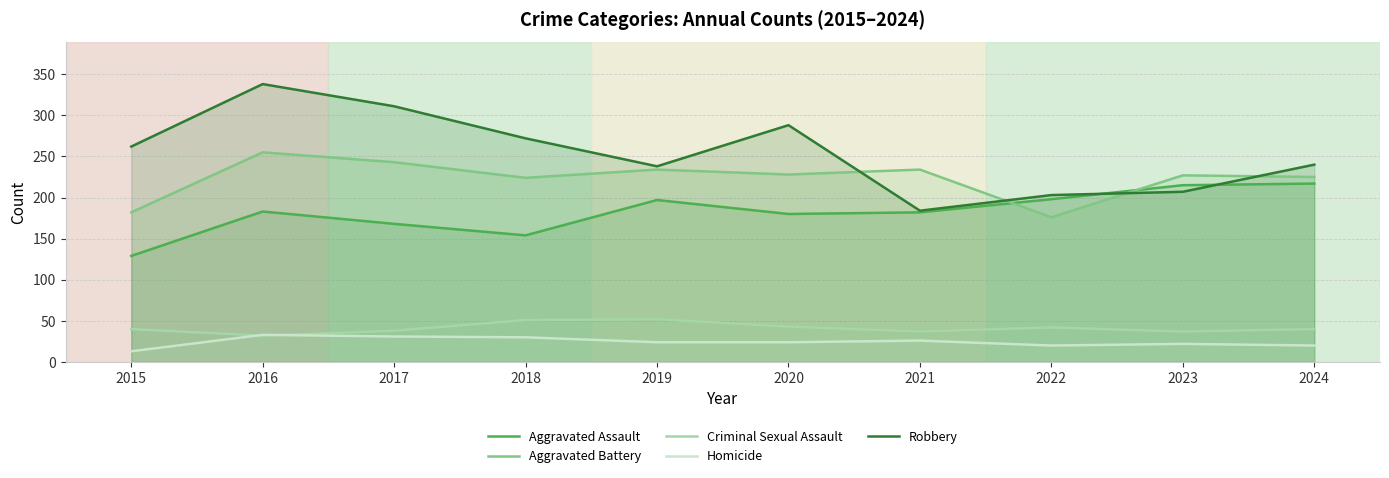

Where is Homicide nearest to the value 23?

2019